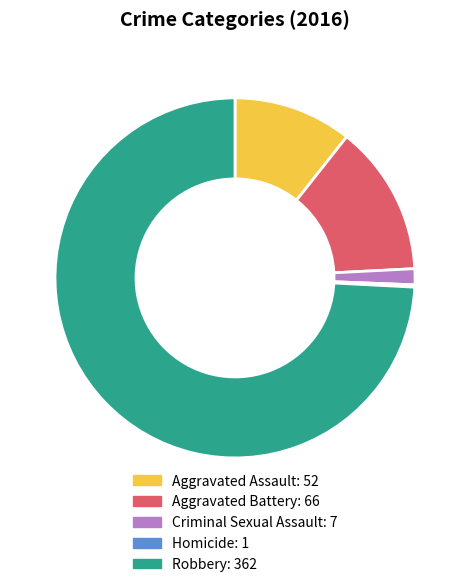

Between Criminal Sexual Assault and Aggravated Assault, which is larger?

Aggravated Assault